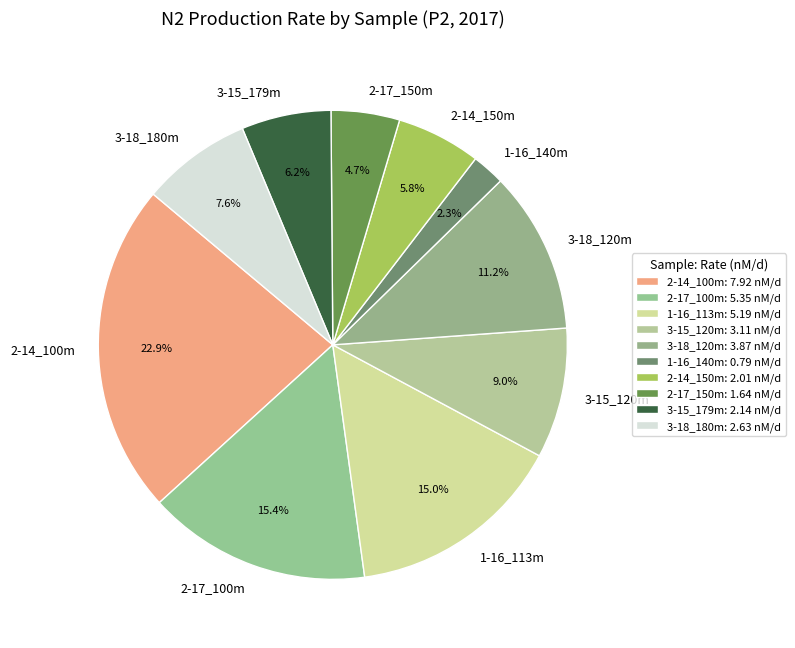

Count the number of slices in the pie.

10